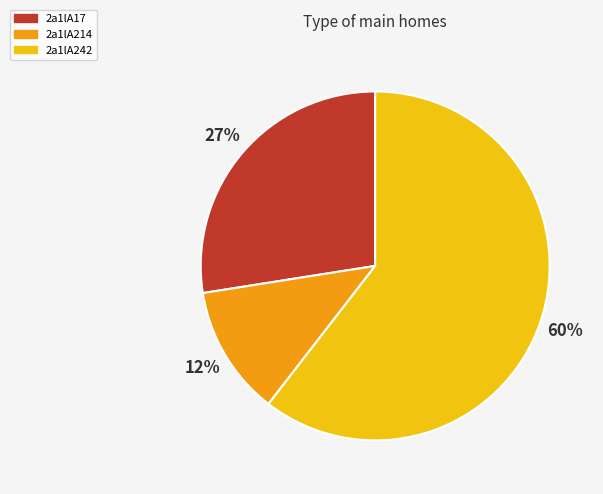

Do 2a1lA242 and 2a1lA17 together represent more than half of the pie?

Yes